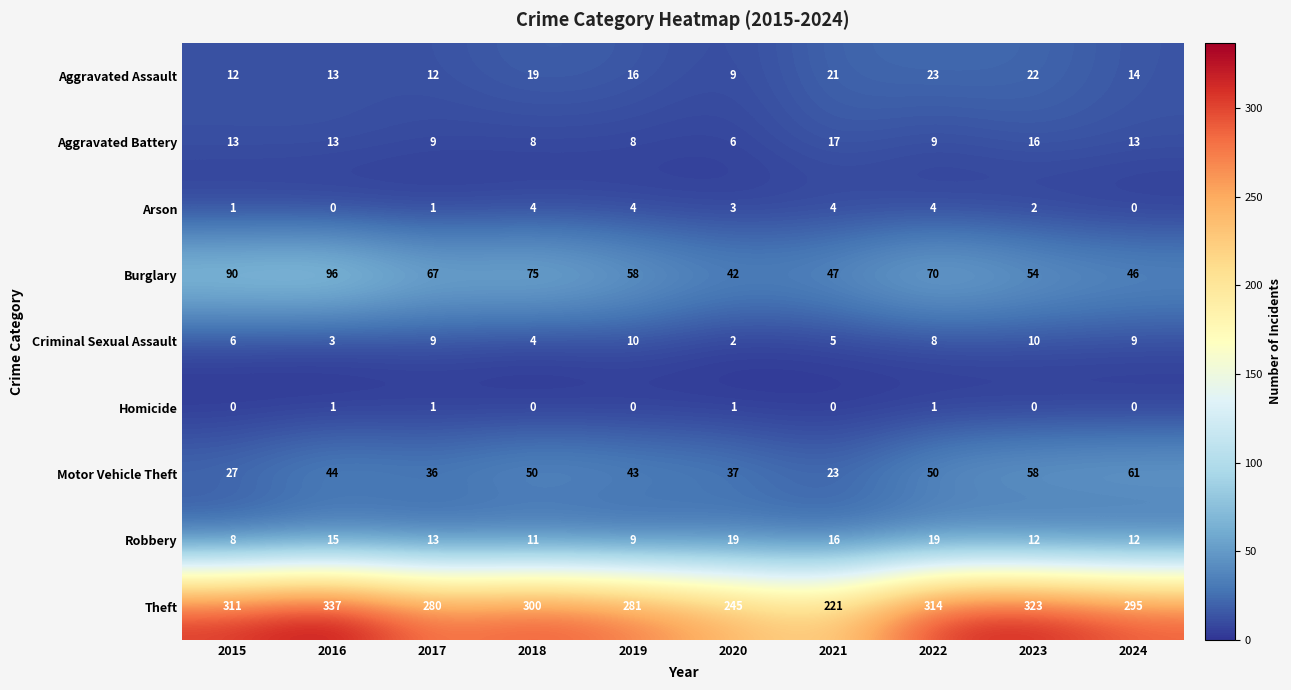

Is it true that Robbery equals 17 at 2024?

False